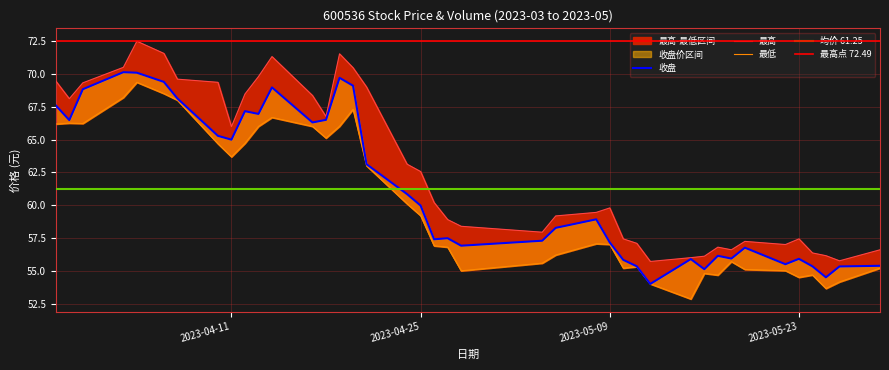

What position from the right is 2023-04-24?

23